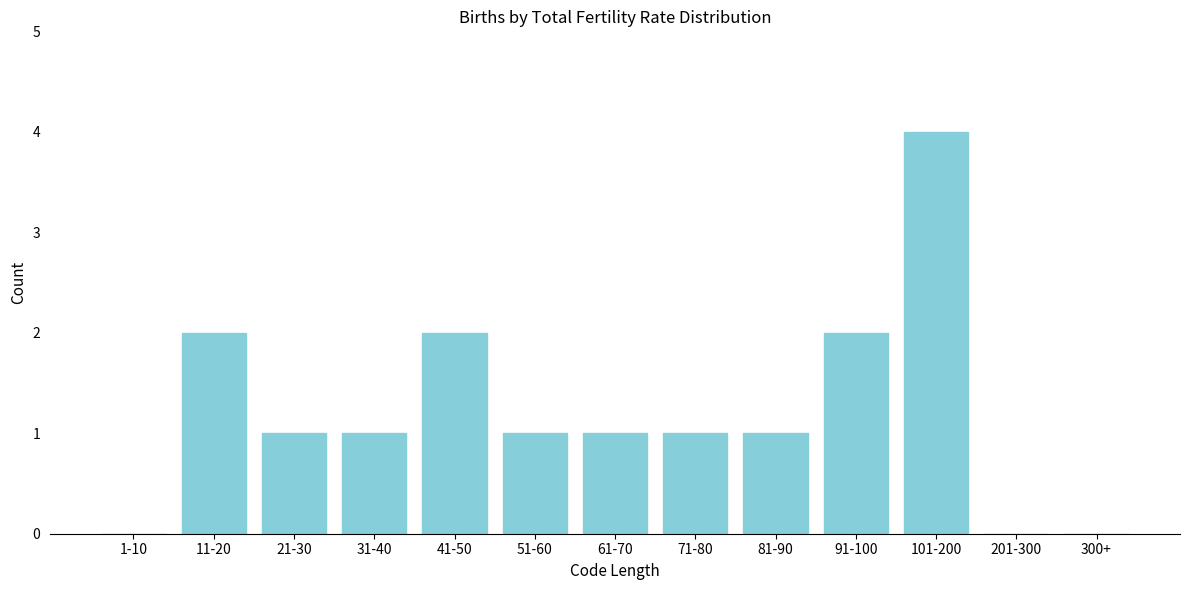

Reading right to left, extract all data points from this chart.

300+=0	201-300=0	101-200=4	91-100=2	81-90=1	71-80=1	61-70=1	51-60=1	41-50=2	31-40=1	21-30=1	11-20=2	1-10=0